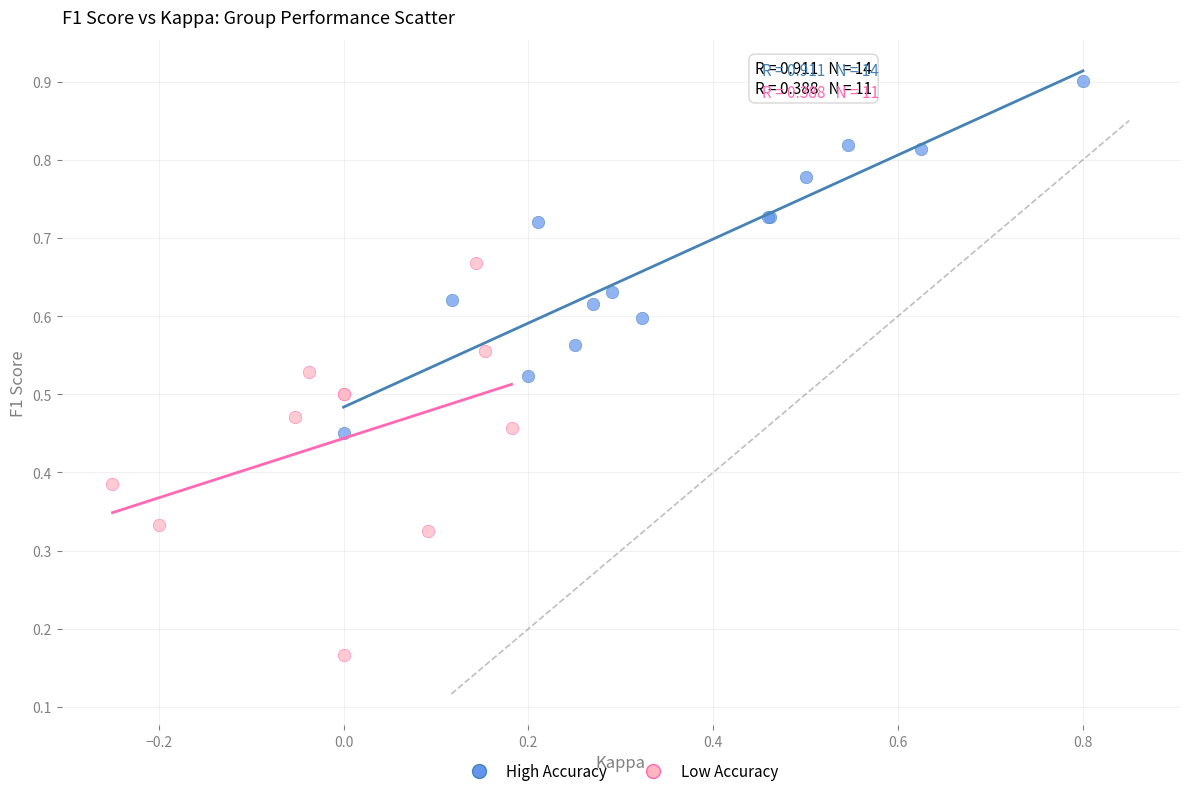

Which series contains the lowest Y value?

Low Accuracy